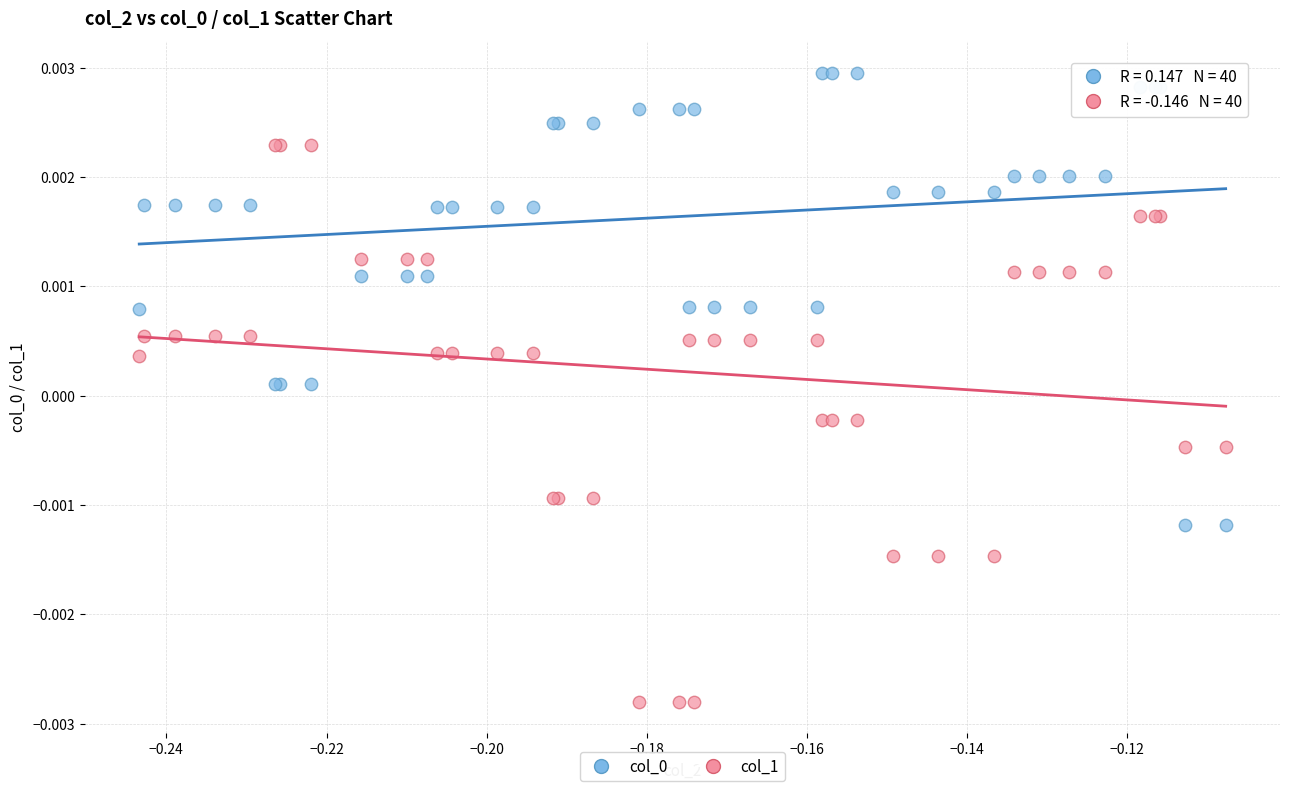

Which series has the widest spread of Y values?

col_1